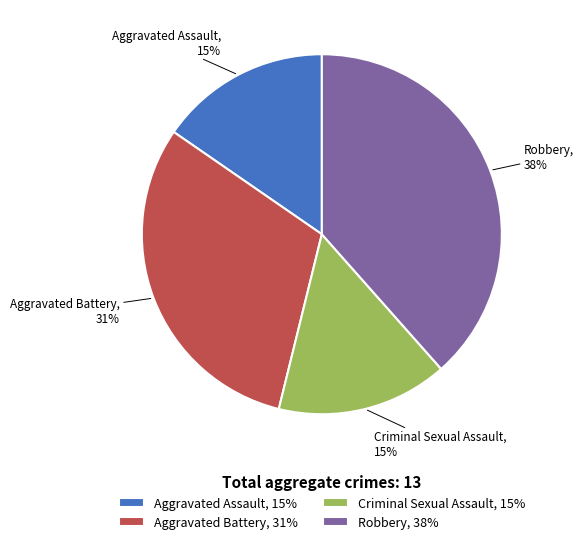

Does Aggravated Battery represent more than half of the total?

No